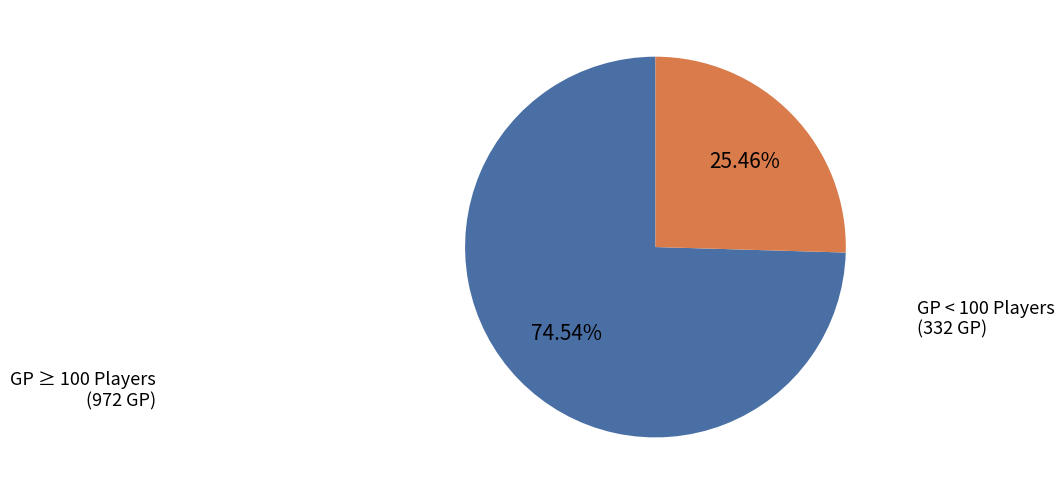

Does any single category account for the majority?

Yes